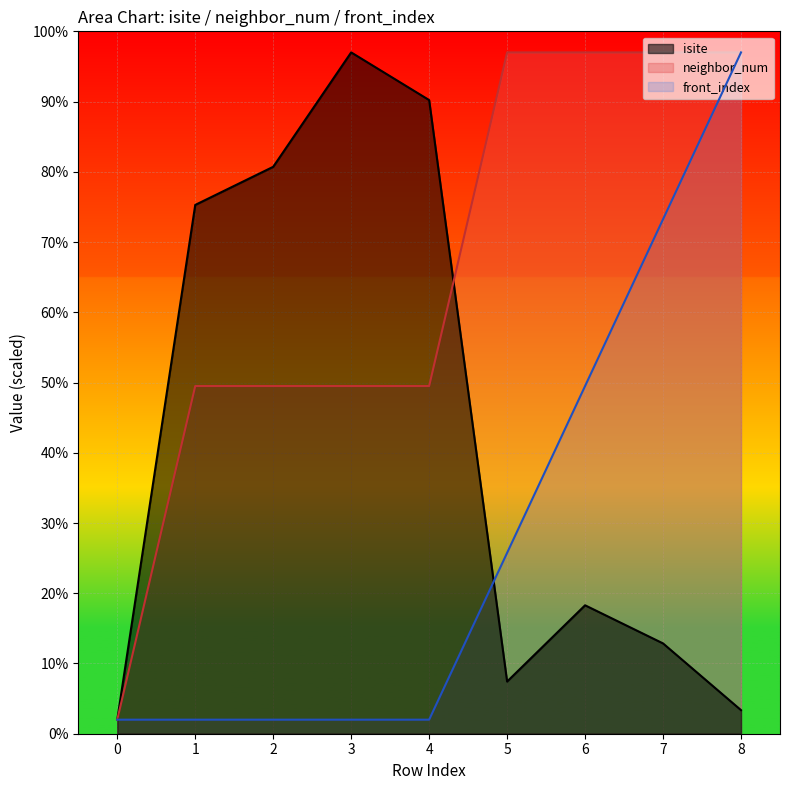

List the series in order of their overall mean, highest first.

neighbor_num, isite, front_index